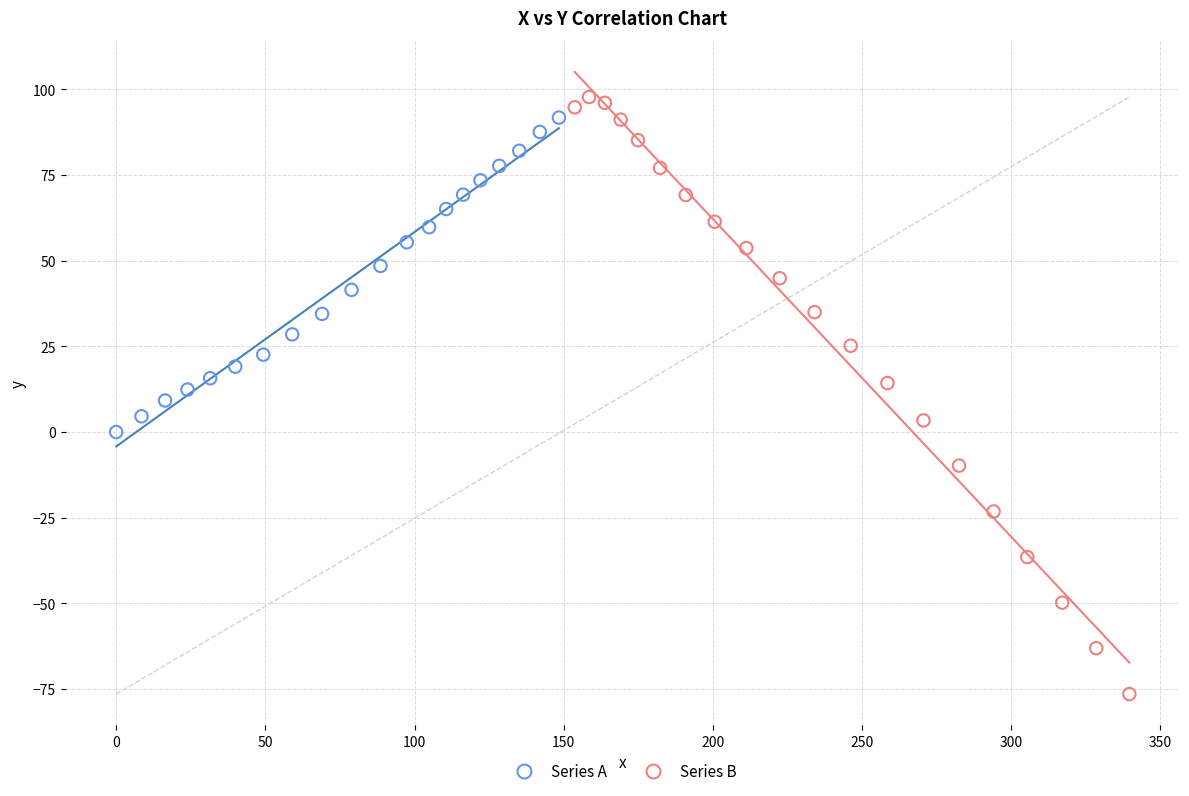

Which series has the widest spread of Y values?

Series B